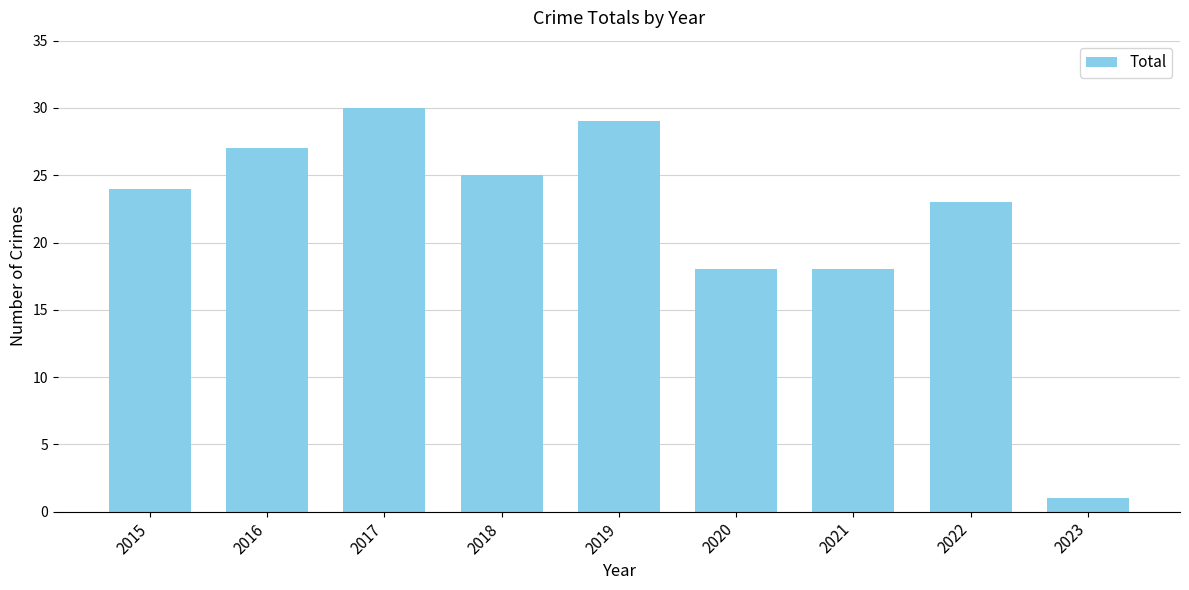

What is the difference between the second highest and second lowest values?

11